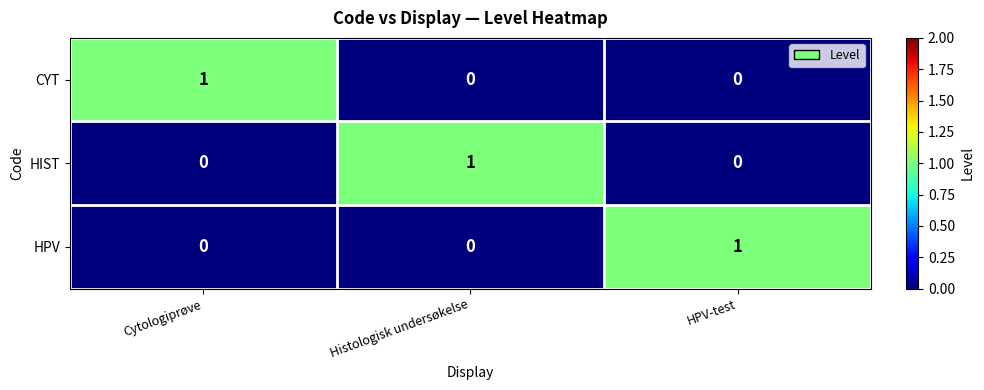

At how many categories does at least one series exceed 0?

3